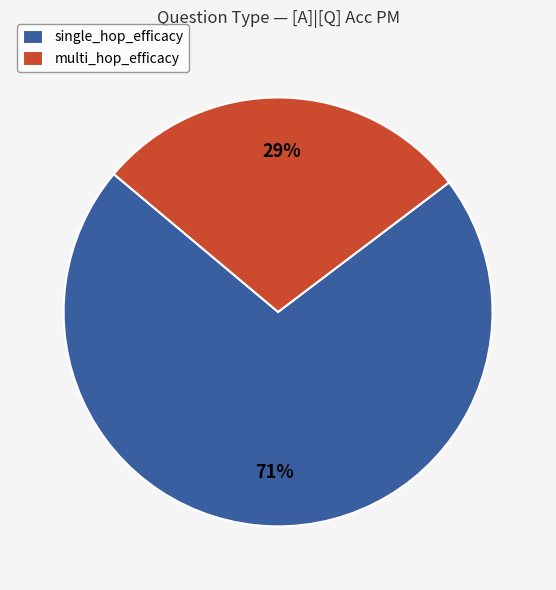

To the nearest percent, what percentage of the pie is multi_hop_efficacy?

29%